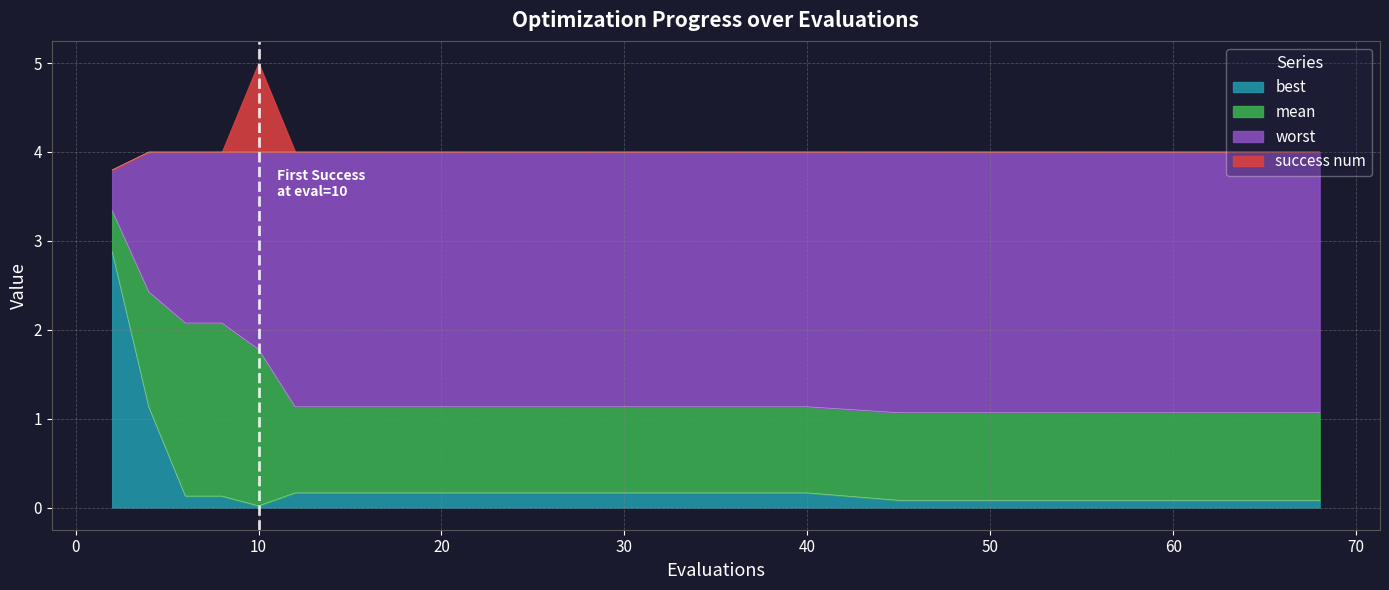

What is the maximum value for best?

2.9